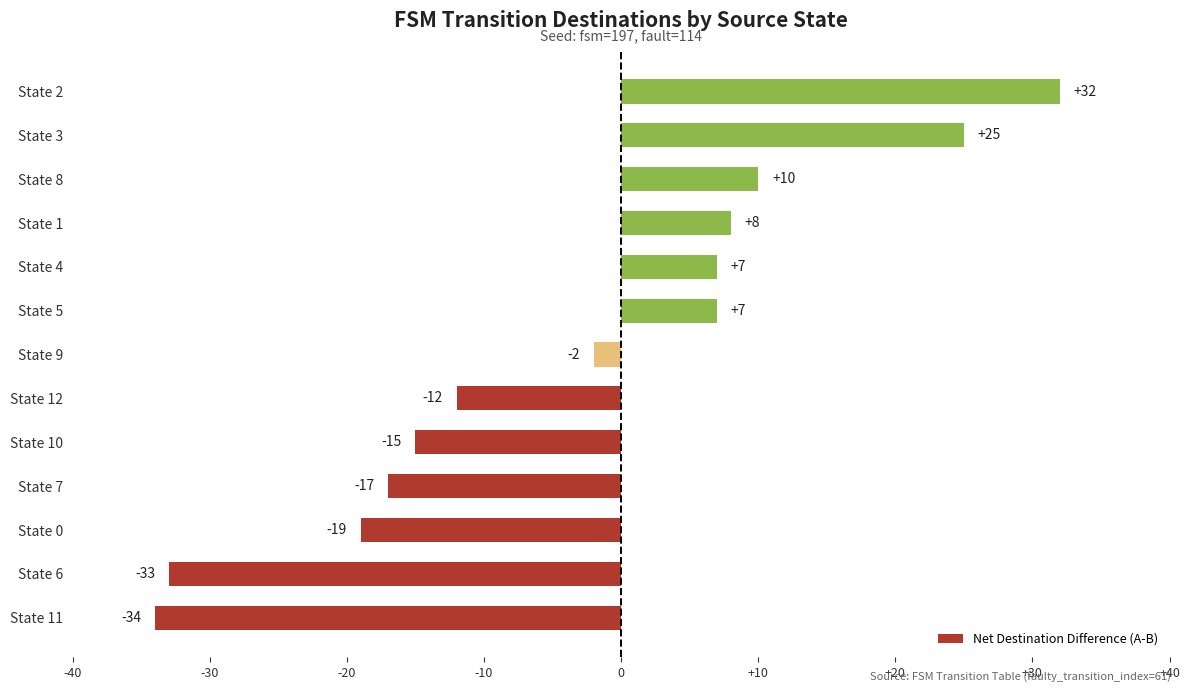

What is the minimum value shown in the chart?

-34